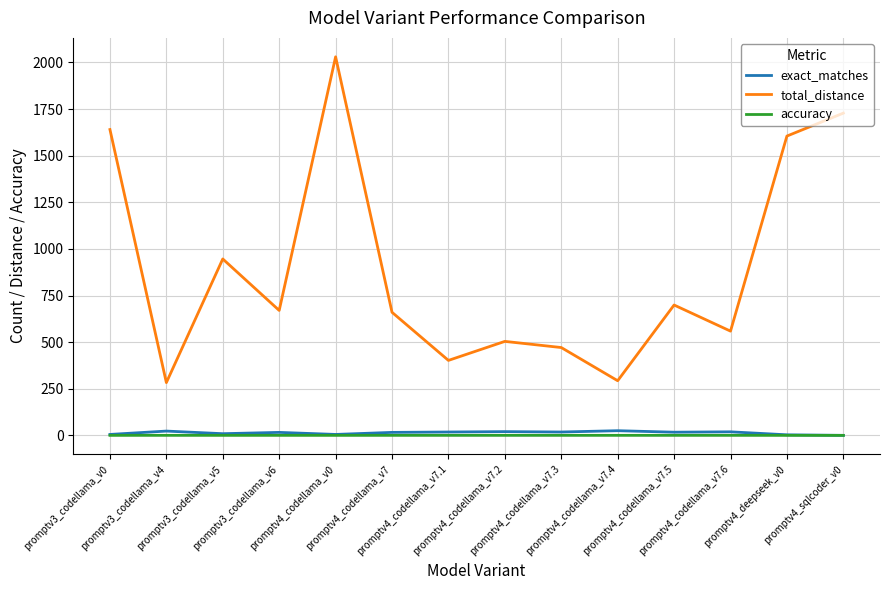

What is the sum of the total_distance values at promptv3_codellama_v6 and promptv4_codellama_v7.5?

1369.0